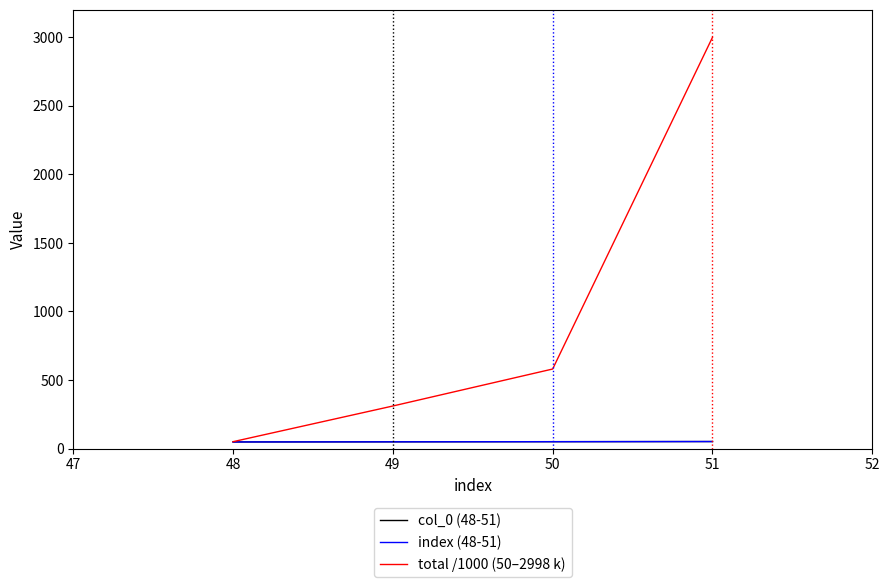

Is this an area chart (filled region under the line)?

No